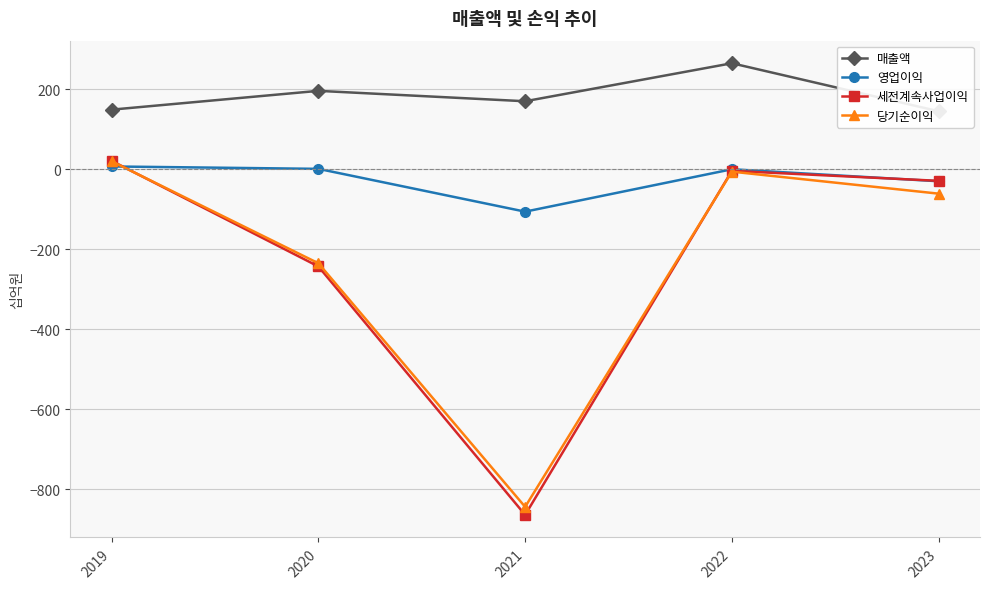

How many series are shown in this chart?

4